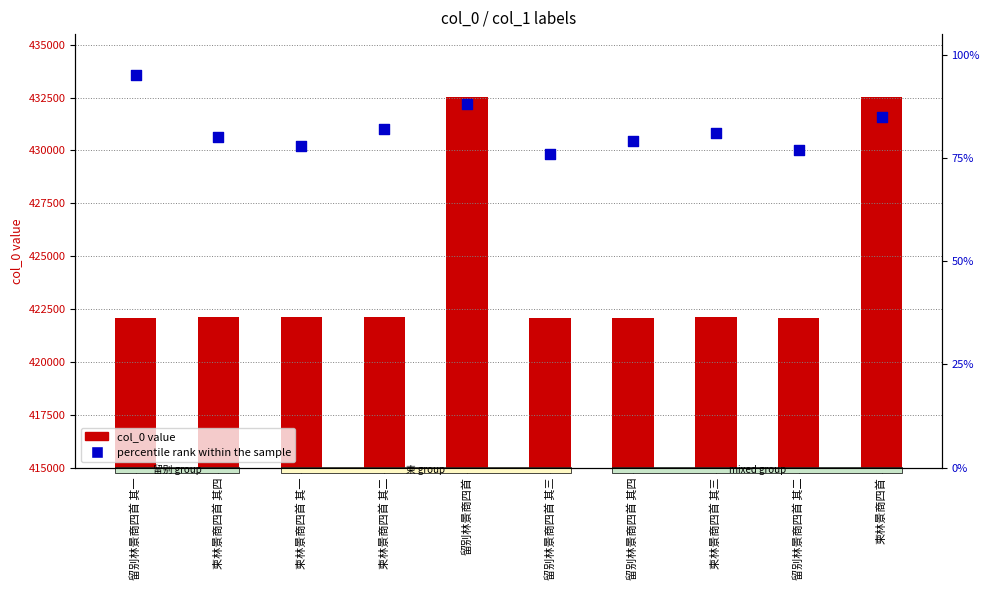

Which series has the largest Y range (max minus min)?

col_0